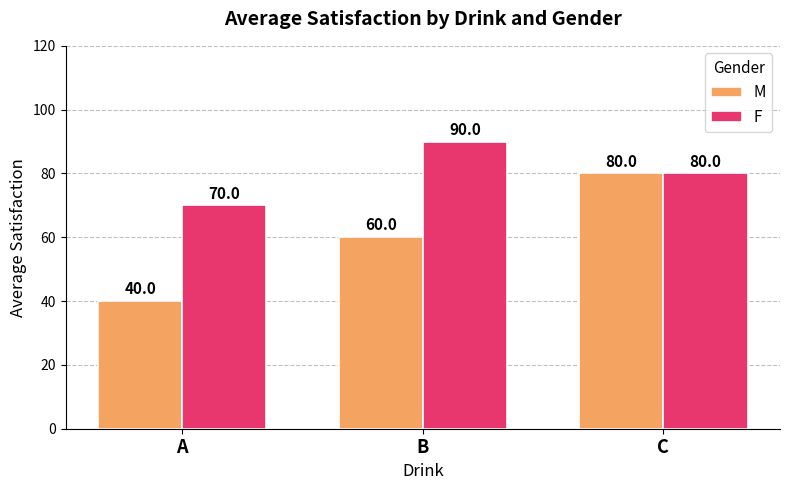

Reading left to right, transcribe all the data shown in this chart.

M: A=40	B=60	C=80
F: A=70	B=90	C=80